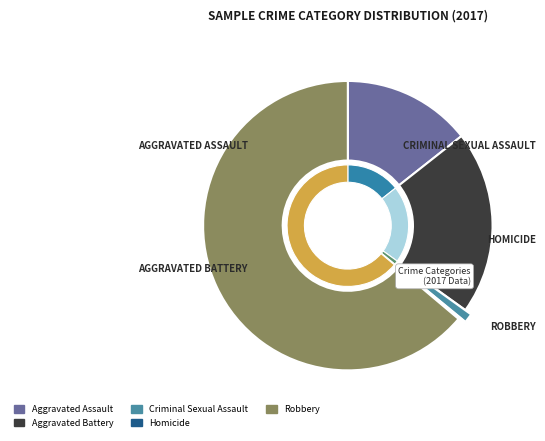

Combined, what portion of the pie is Criminal Sexual Assault and Homicide?

1.2%